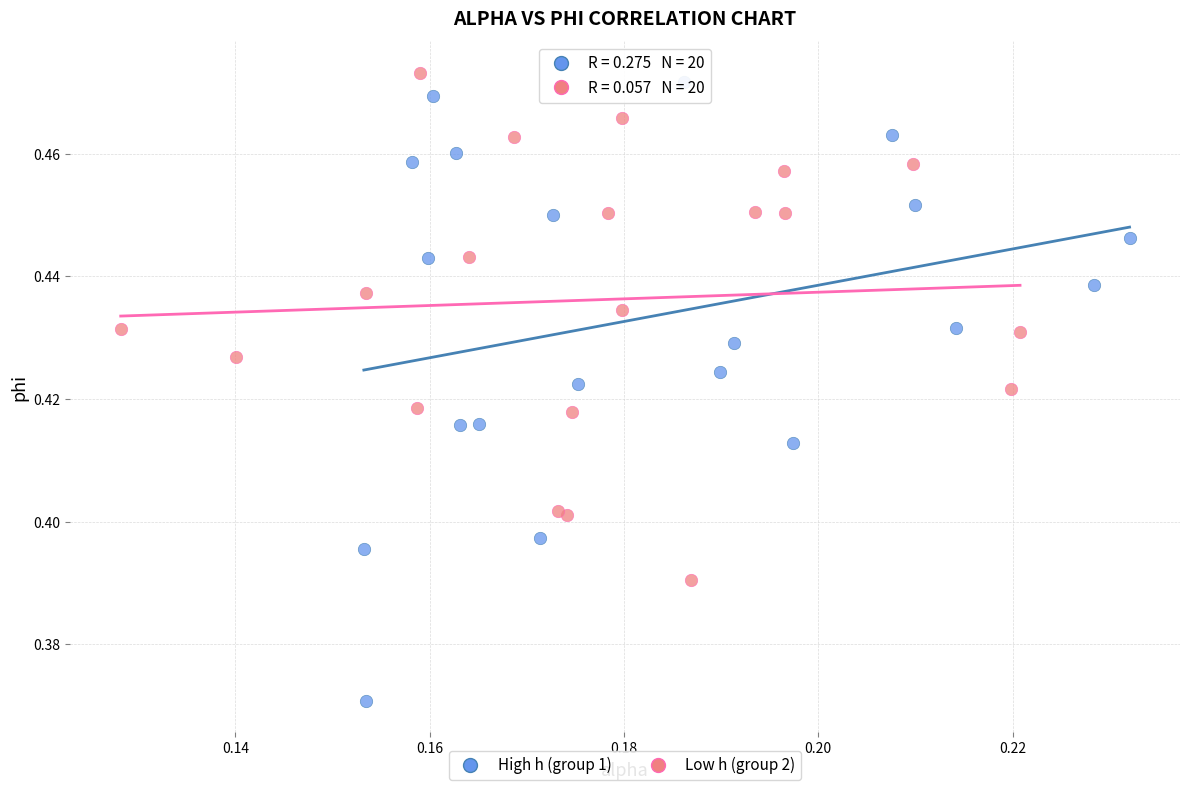

Which series has the widest spread of Y values?

High h (group 1)